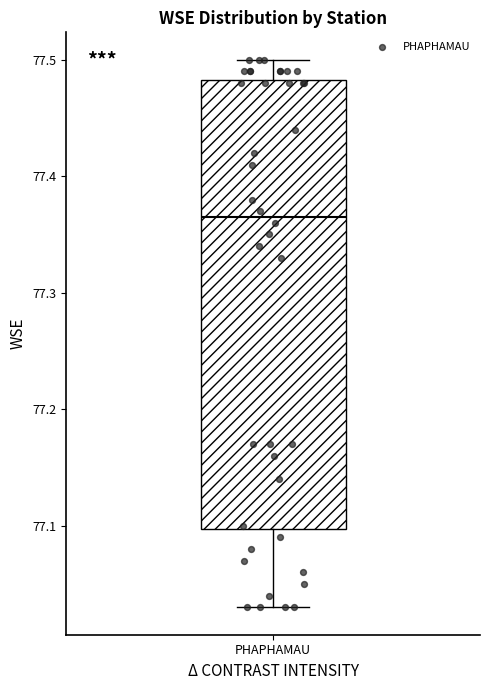

Read this box plot against the y-axis: the position of the median line, the range covered by the box, and the ends of both whiskers. The values are not printed on the chart, so give them approximately, as read against the axis.

median 77.37, box 77.10 to 77.48, whiskers 77.03 to 77.50